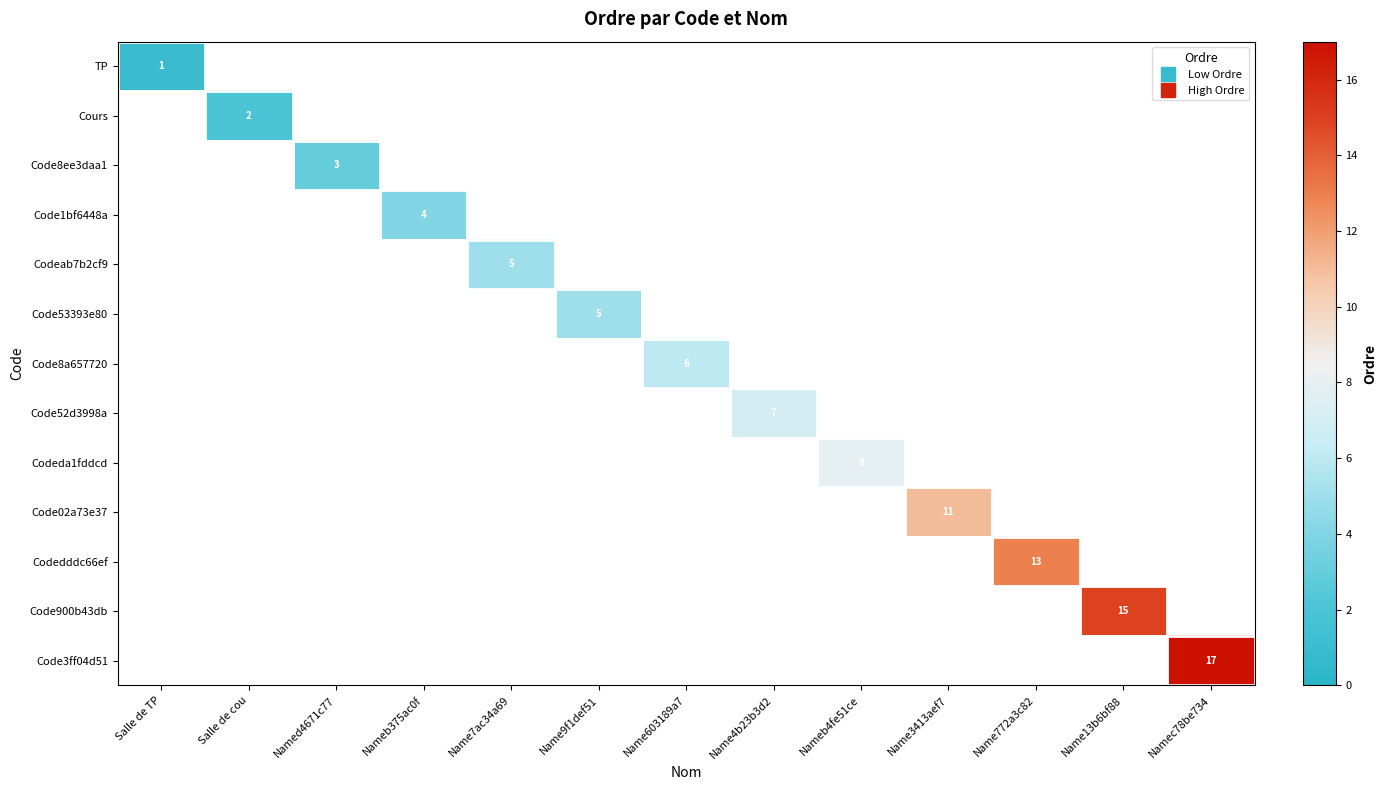

The value of Code8ee3daa1 at Named4671c77 is 3.0. True or false?

True